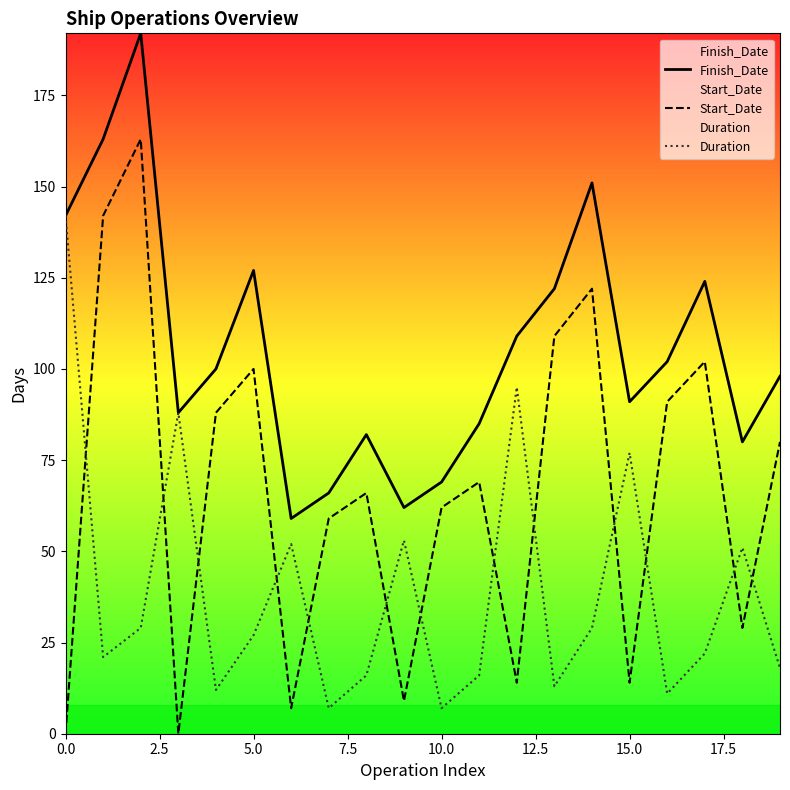

Reading left to right, list all the values displayed in this chart.

Finish_Date: 142	163	192	88	100	127	59	66	82	62	69	85	109	122	151	91	102	124	80	98
Start_Date: 0	142	163	0	88	100	7	59	66	9	62	69	14	109	122	14	91	102	29	80
Duration: 142	21	29	88	12	27	52	7	16	53	7	16	95	13	29	77	11	22	51	18